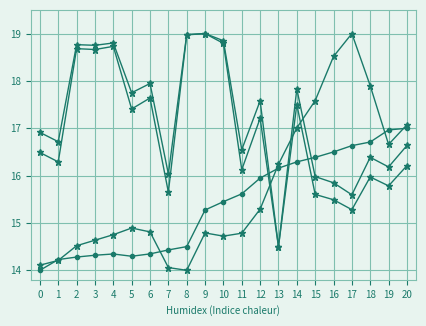

Does the chart have visible grid lines?

Yes